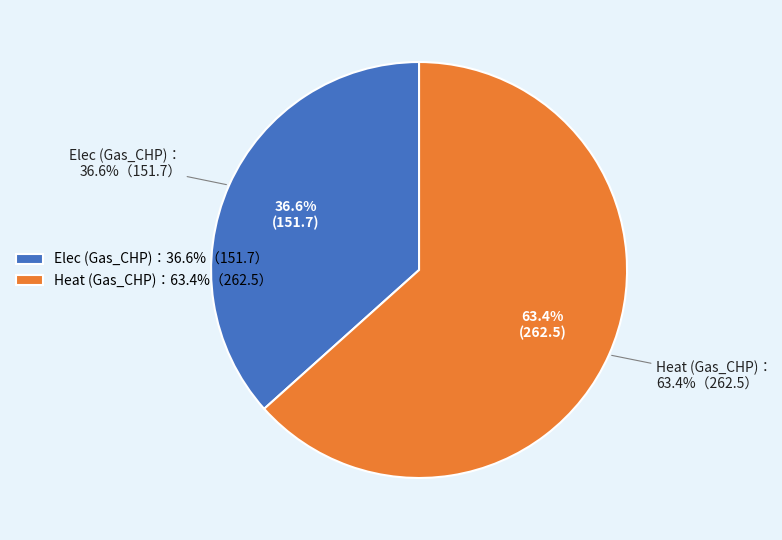

Is it true that Elec (Gas_CHP) is 37% of the pie?

True